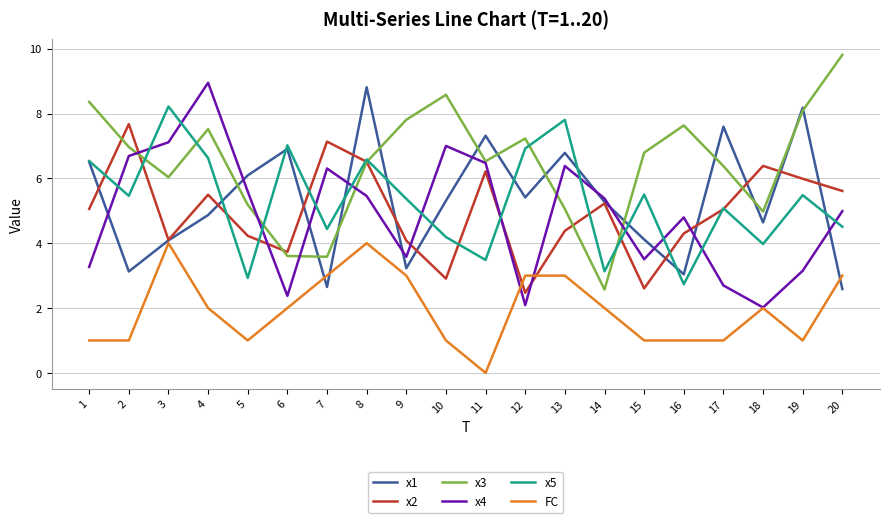

The value of x4 at 3 is 7.1. True or false?

True